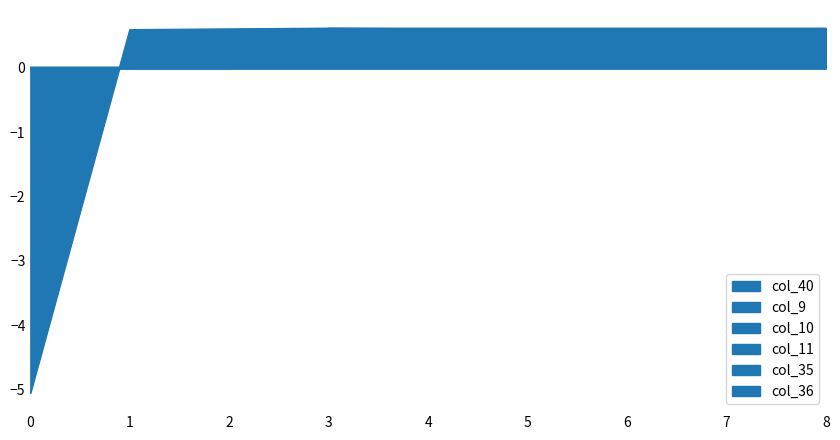

What is the difference between the maximum and second lowest values in the col_9 series?

0.6